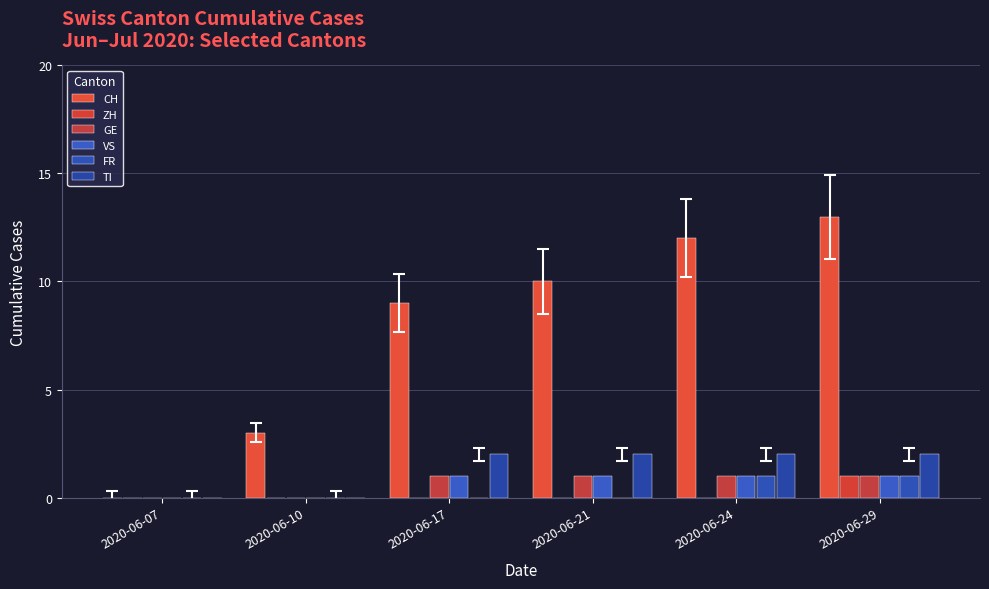

Which series has the largest range (max minus min)?

CH